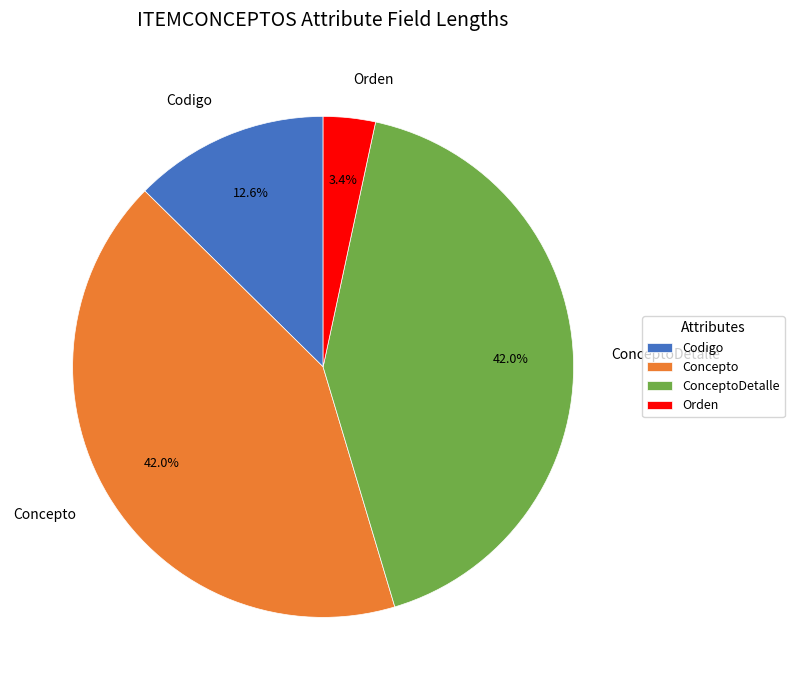

What is the smallest slice in the pie chart?

Orden